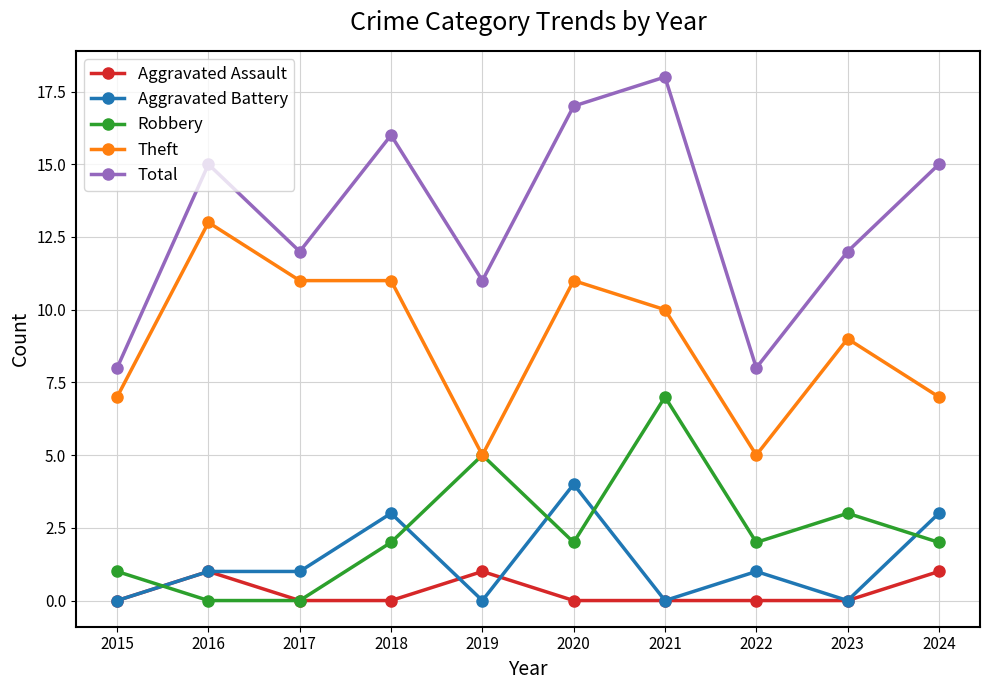

What is the total value across all series at 2022?

16